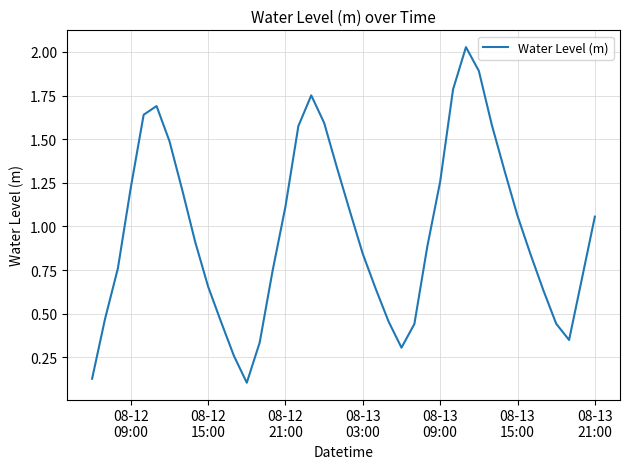

What is the difference between the maximum and minimum values?

1.9